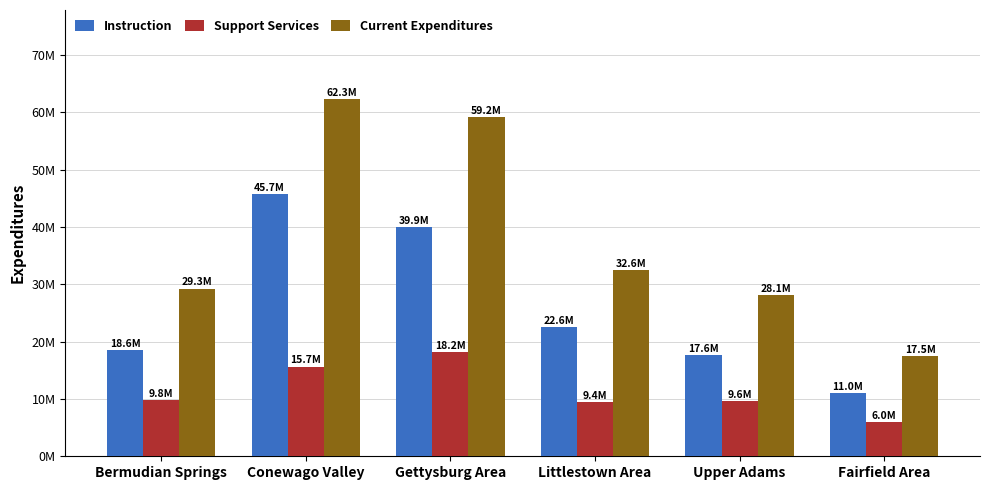

What are all the series names shown in the legend?

Instruction, Support Services, Current Expenditures